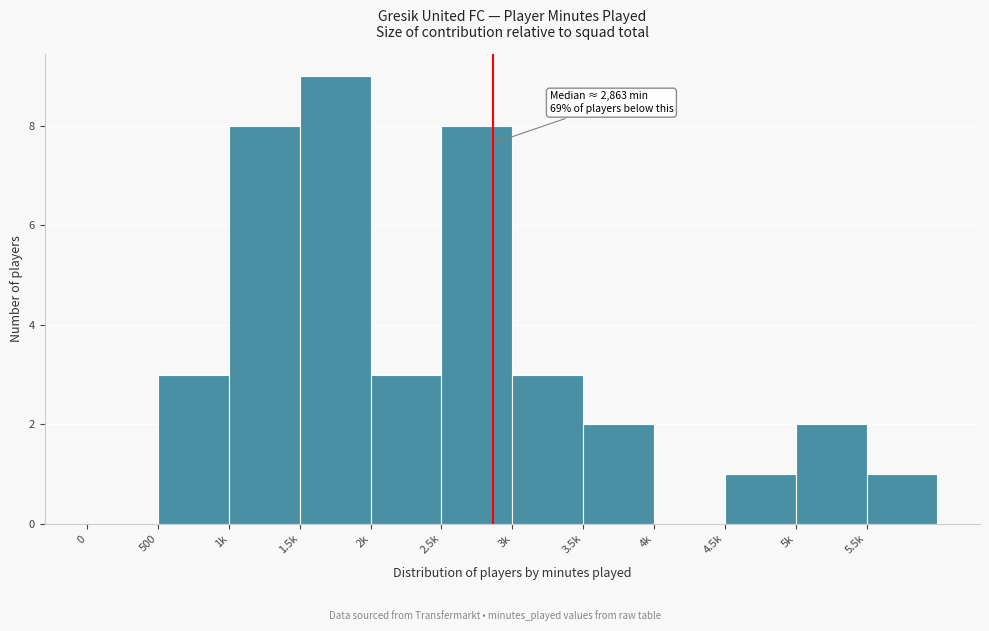

Reading left to right, extract all data points from this chart.

0=0	500=3	1k=8	1.5k=9	2k=3	2.5k=8	3k=3	3.5k=2	4k=0	4.5k=1	5k=2	5.5k=1